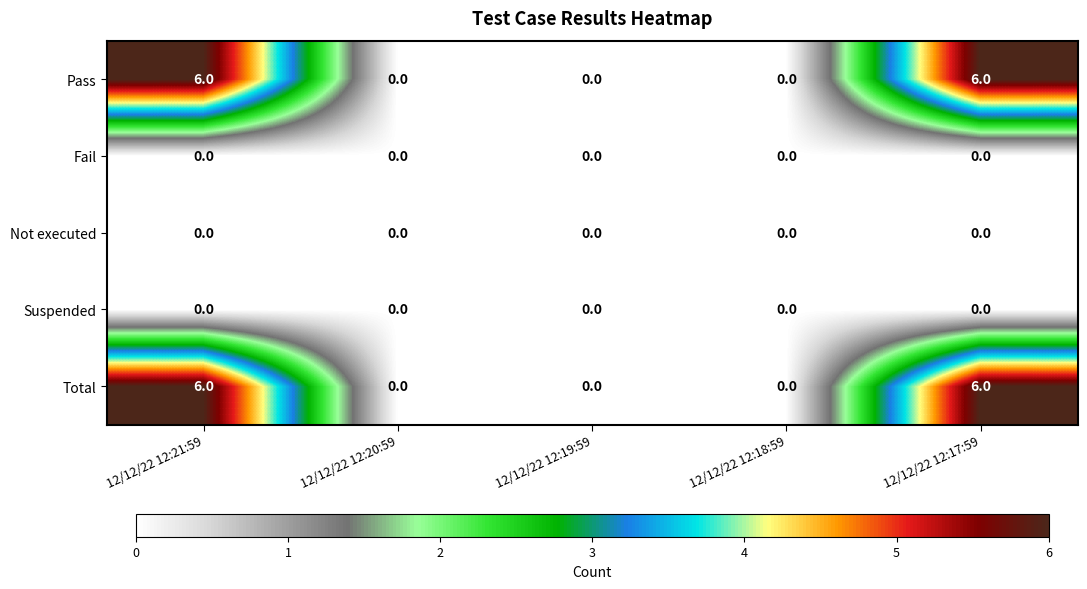

What is the difference between the Total values at 12/12/22 12:20:59 and 12/12/22 12:21:59?

6